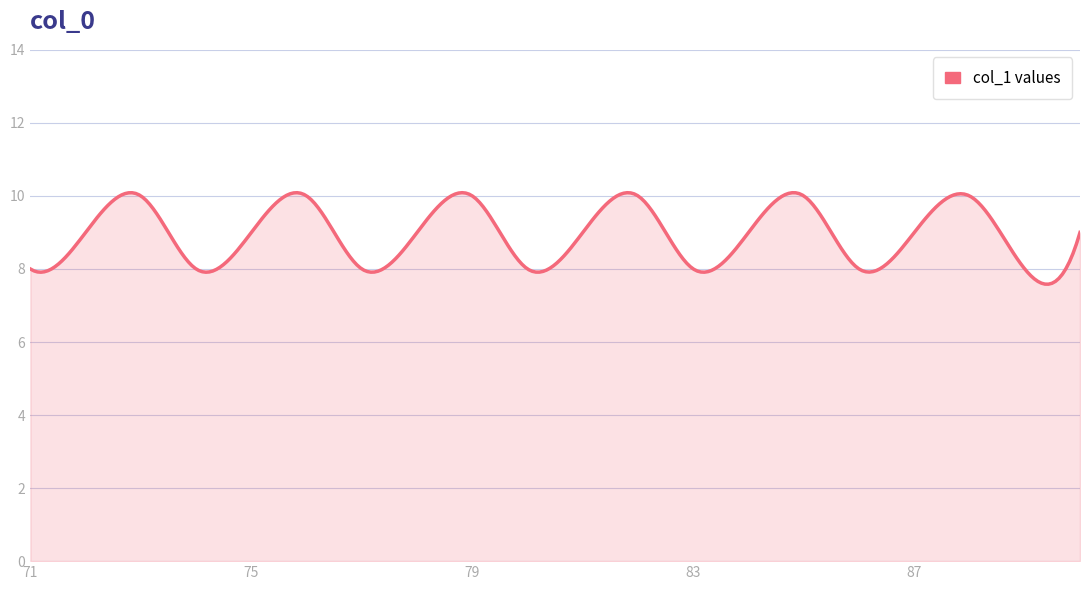

What is the smallest value displayed?

7.6